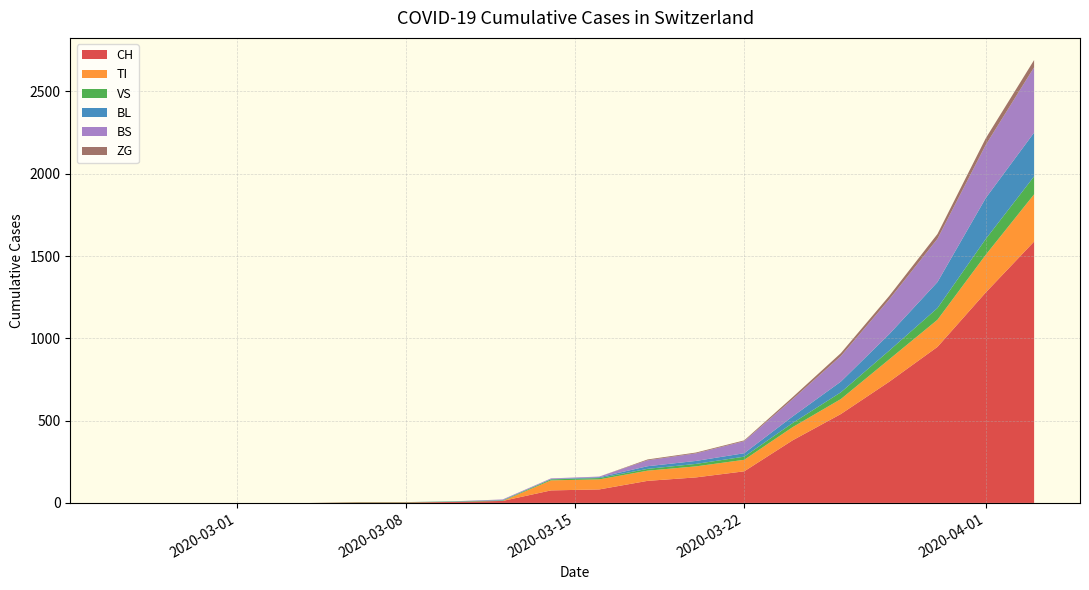

What is the maximum value for CH?

1588